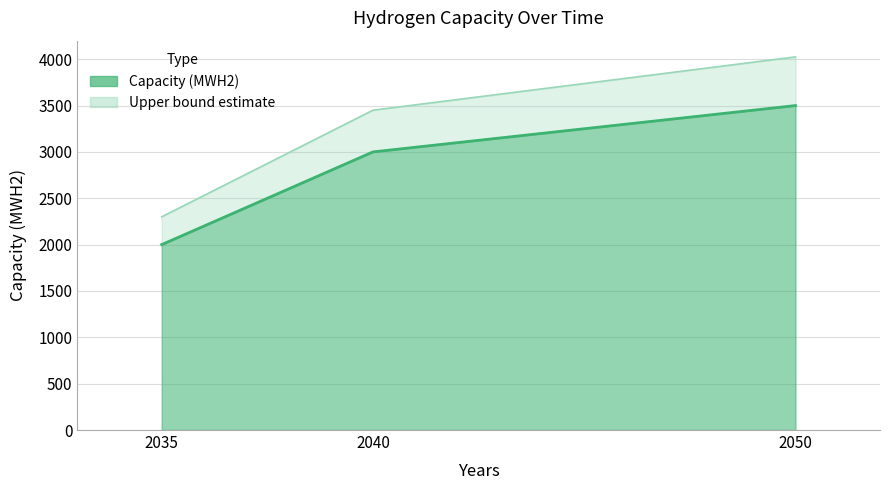

List the labels in order of value, largest first.

2050, 2040, 2035